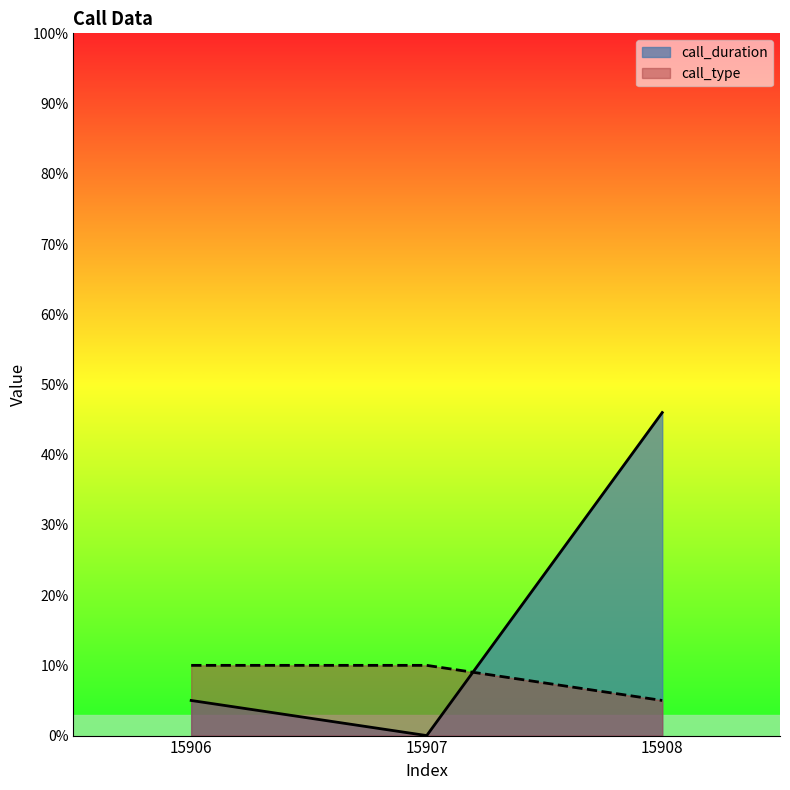

At how many categories does at least one series exceed 36?

1